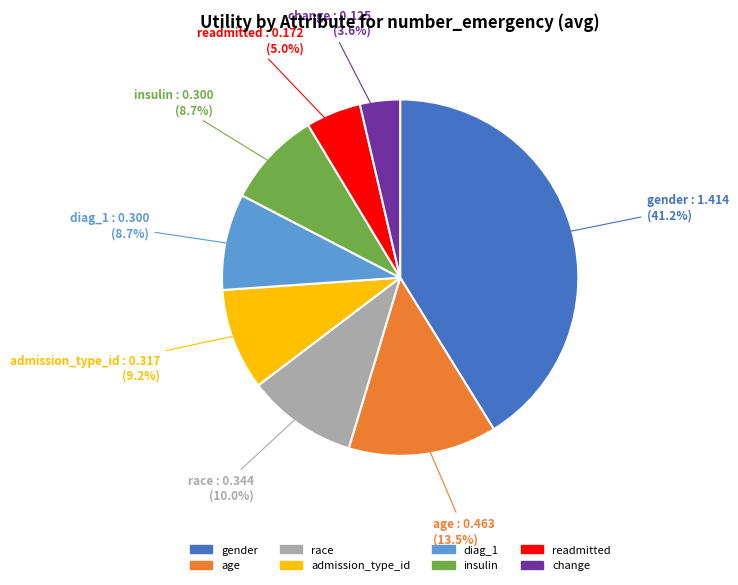

True or false: gender accounts for 41% of the total.

True